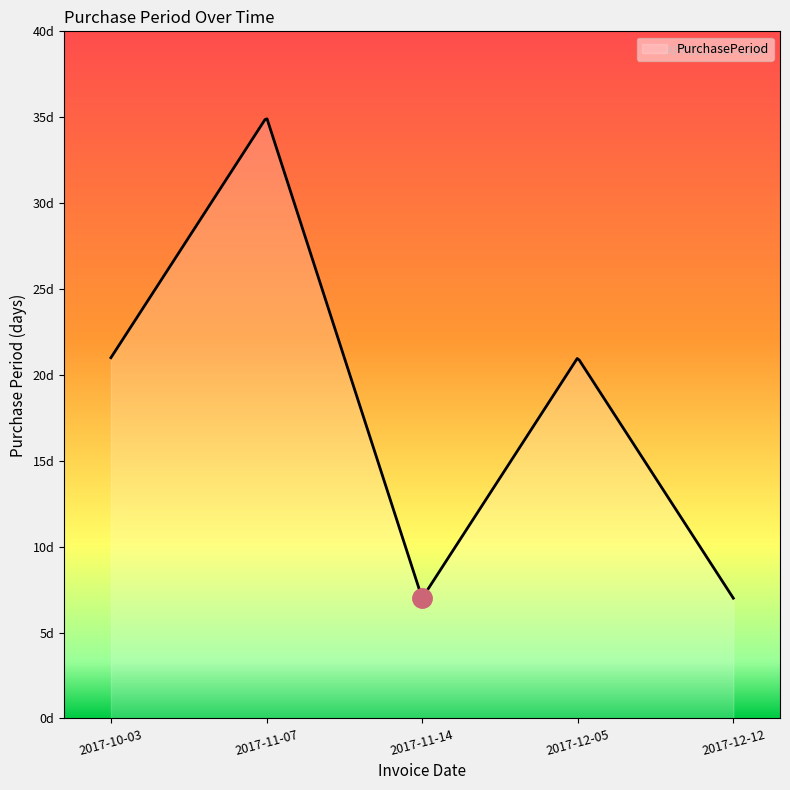

Is this an area chart (filled region under the line)?

Yes